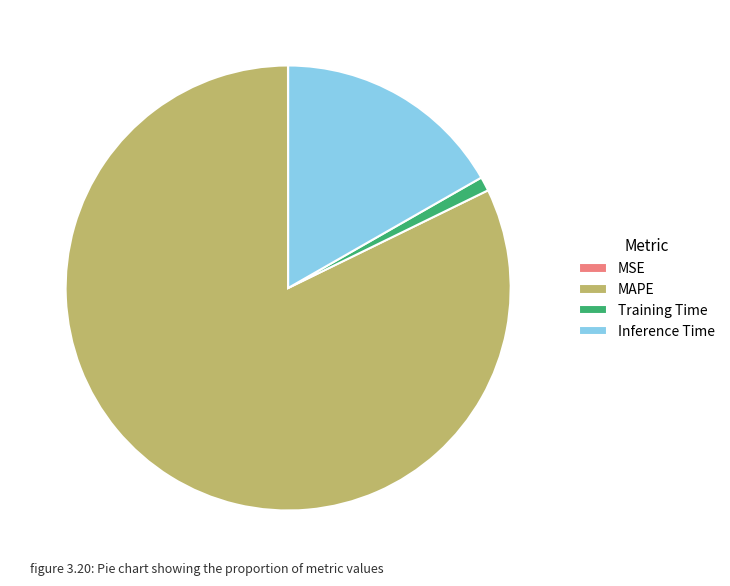

Between MAPE and Training Time, which is larger?

MAPE